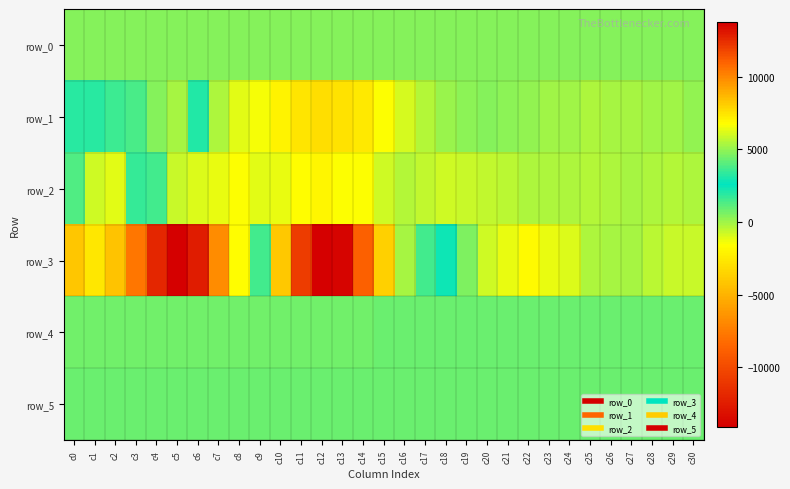

The row_1 series shows -100.9 at c28. True or false?

False